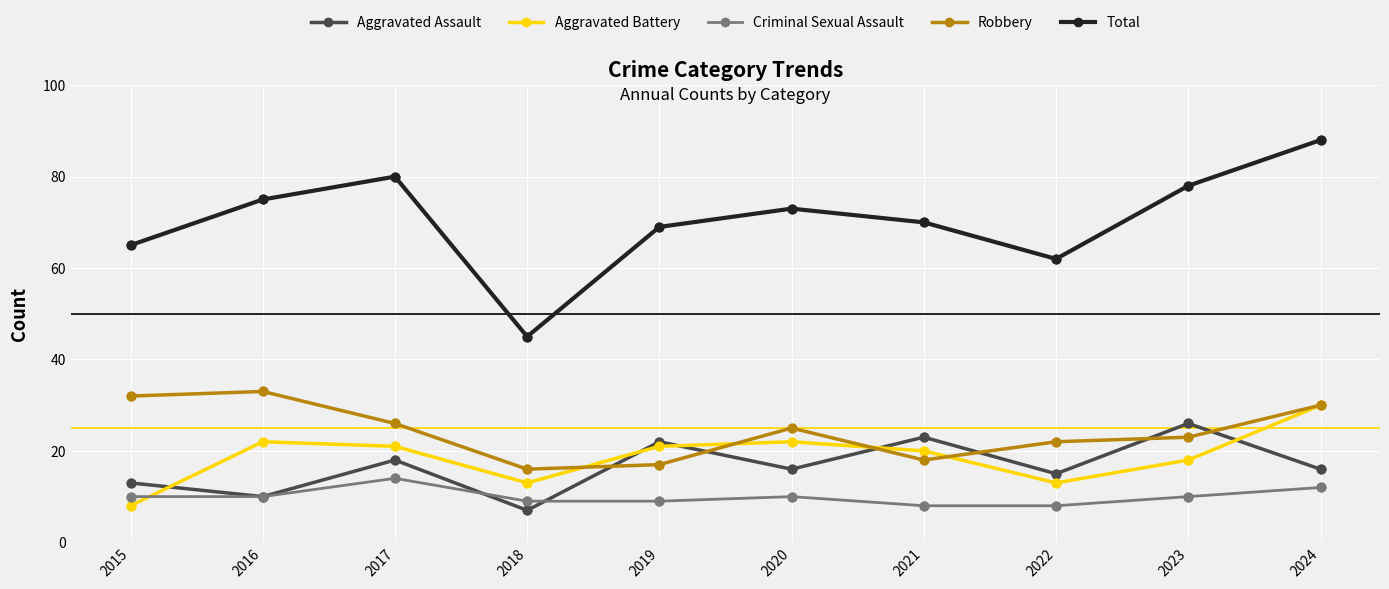

Is the value of Criminal Sexual Assault at 2016 greater than the value of Aggravated Assault at 2022?

No